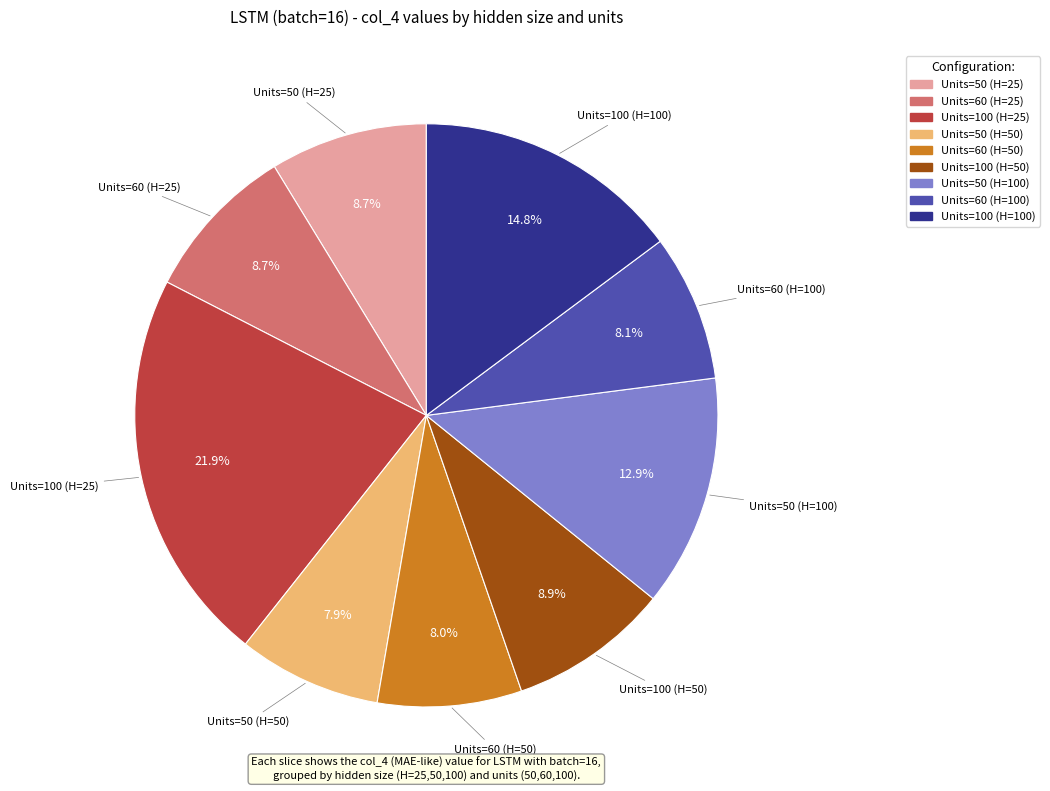

Is there a majority slice in this chart?

No